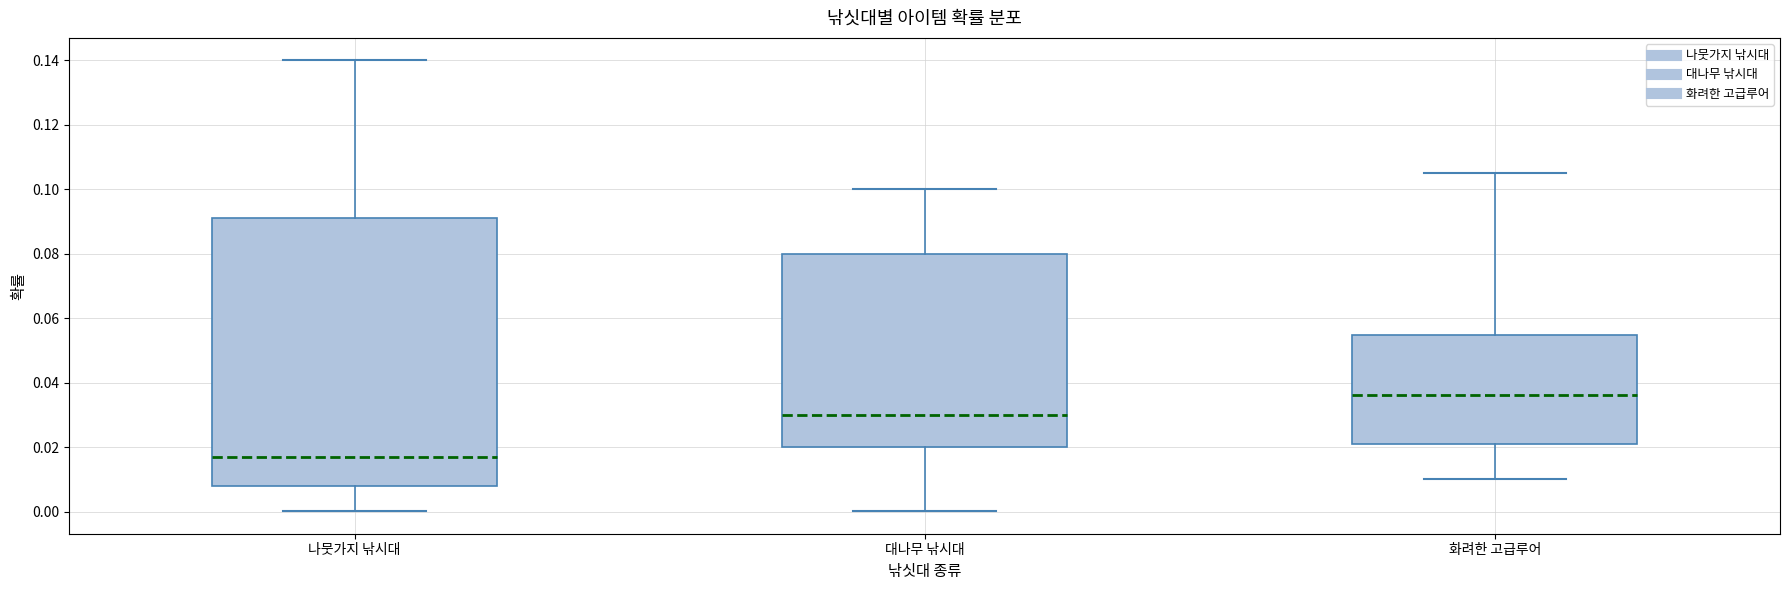

Where is the lower edge of the box for 나뭇가지 낚시대 on the y-axis? The values are not printed on the chart, so give them approximately, as read against the axis.

0.008